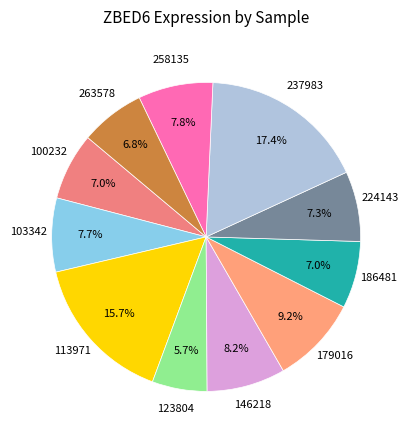

To the nearest percent, what is the difference between the largest and smallest slice percentages?

12%